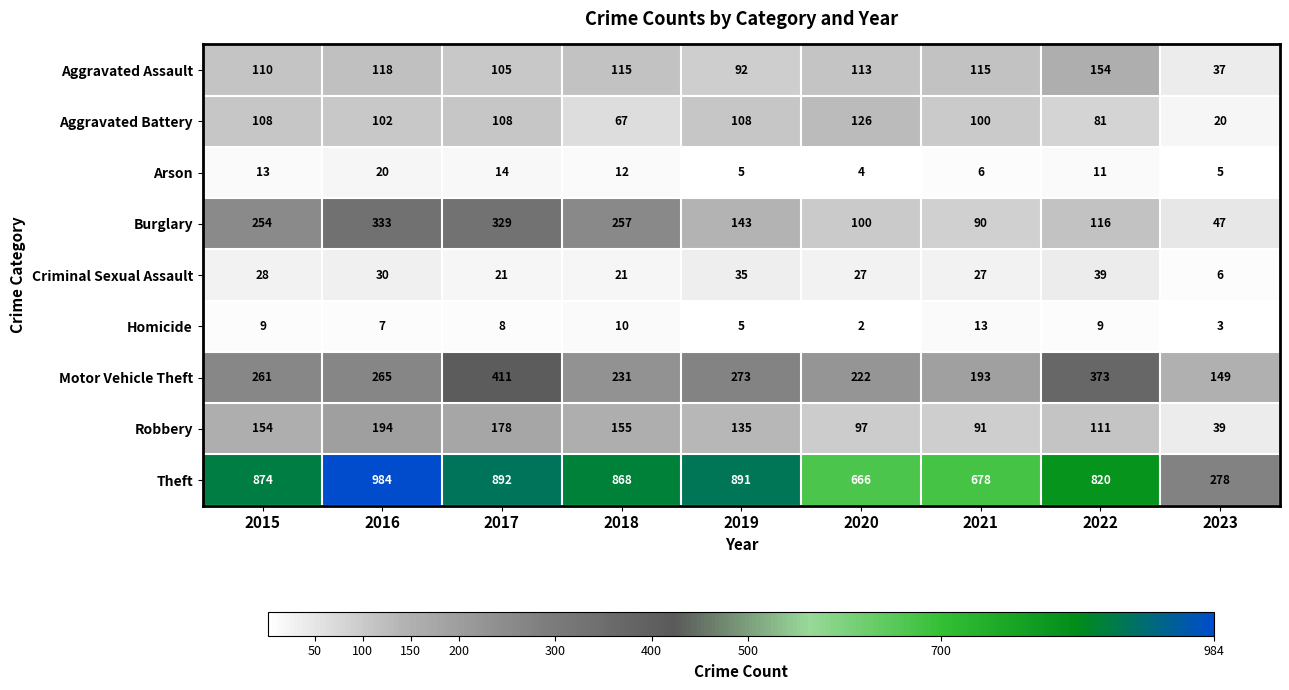

Rank the series at 2016 from highest to lowest value.

Theft, Burglary, Motor Vehicle Theft, Robbery, Aggravated Assault, Aggravated Battery, Criminal Sexual Assault, Arson, Homicide